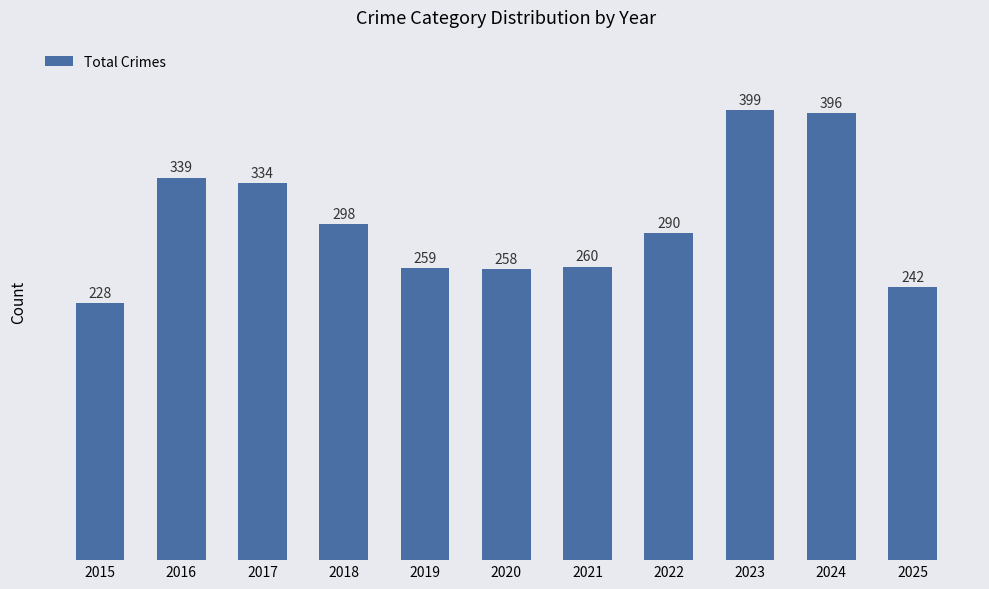

The value at 2019 is 439. True or false?

False